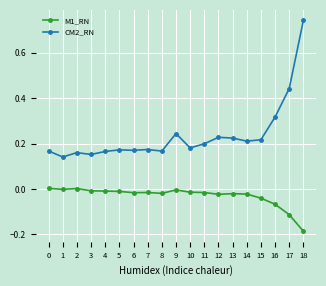

The value of M1_RN at 15 is -0.0. True or false?

True